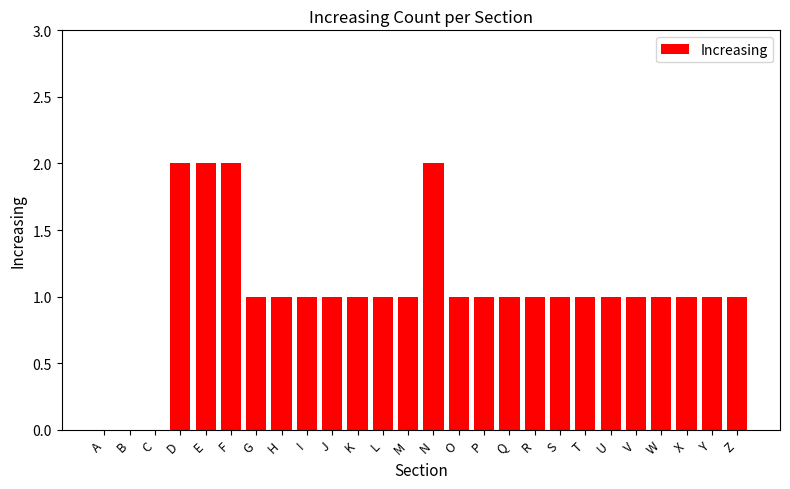

Count the number of data series in this chart.

1